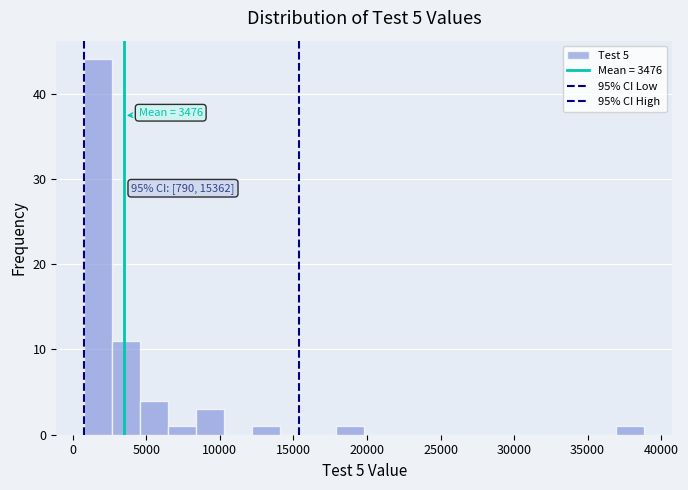

Around what value on the x-axis is the tallest bar? Give the approximate position of its centre, as read against the axis.

1500